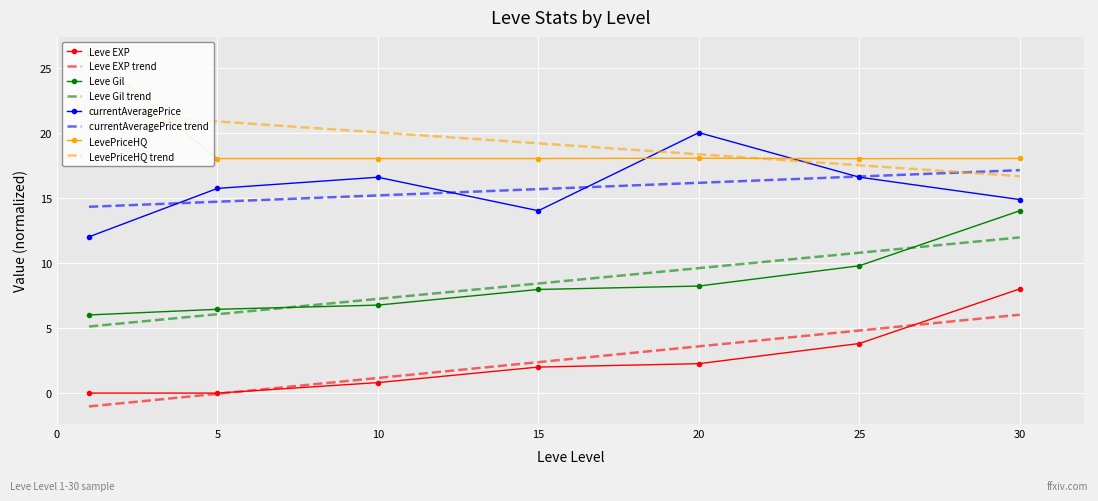

How many times do LevePriceHQ and LevePriceHQ trend cross each other?

2